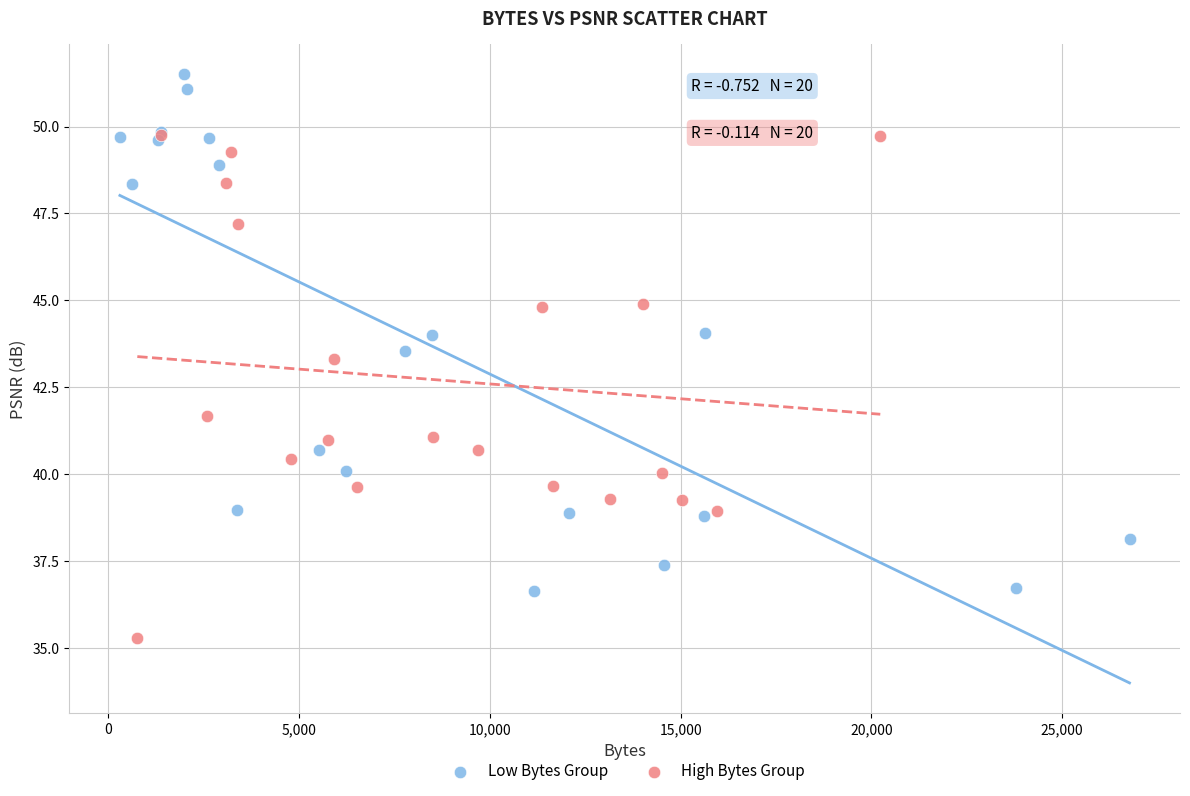

Which series has the largest Y range (max minus min)?

Low Bytes Group